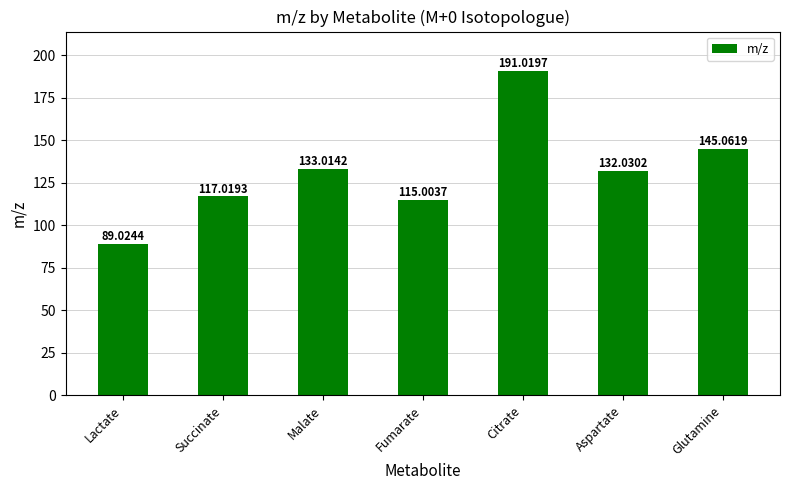

What is the sum of all values?

922.2